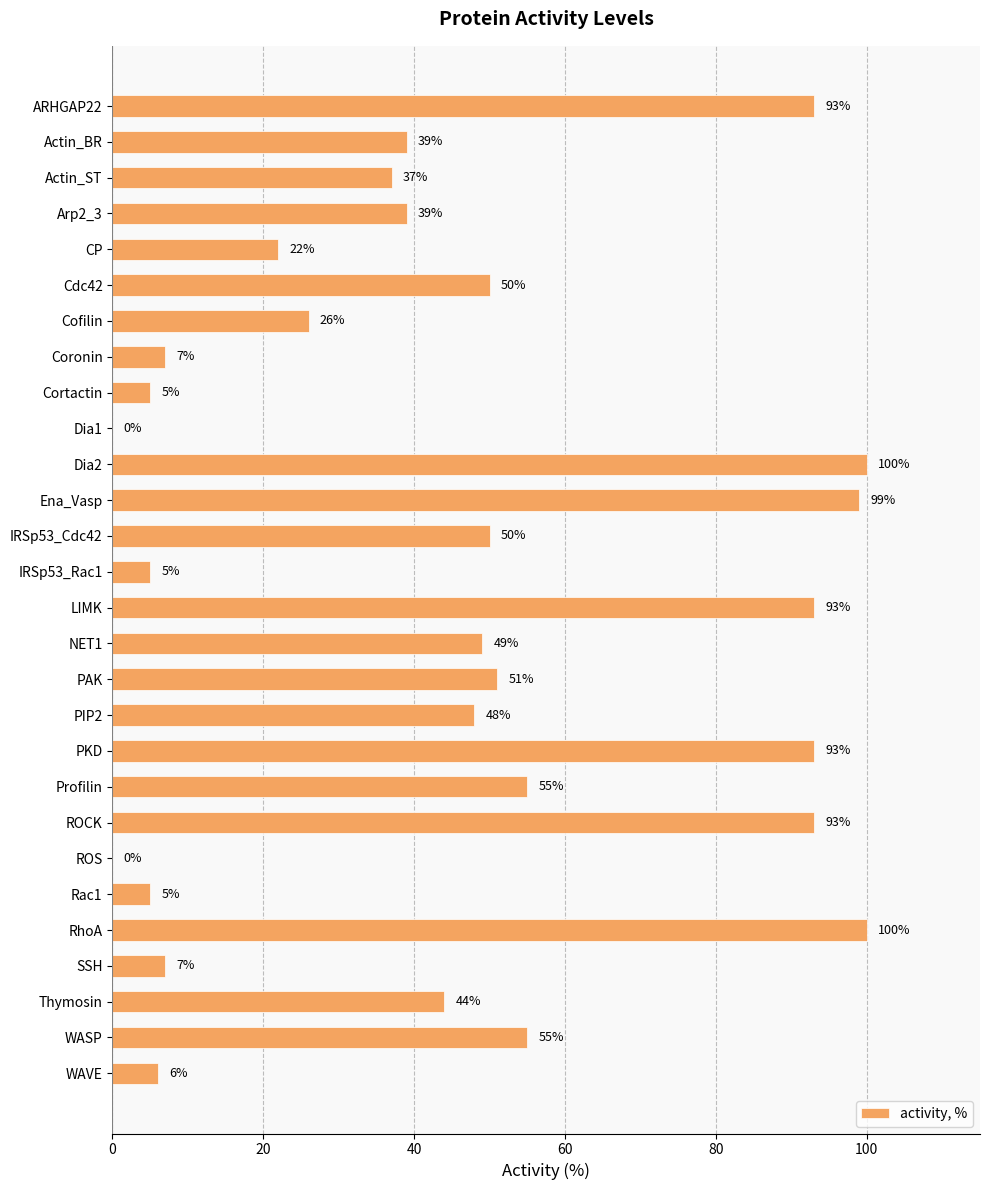

What is the greatest value displayed?

100